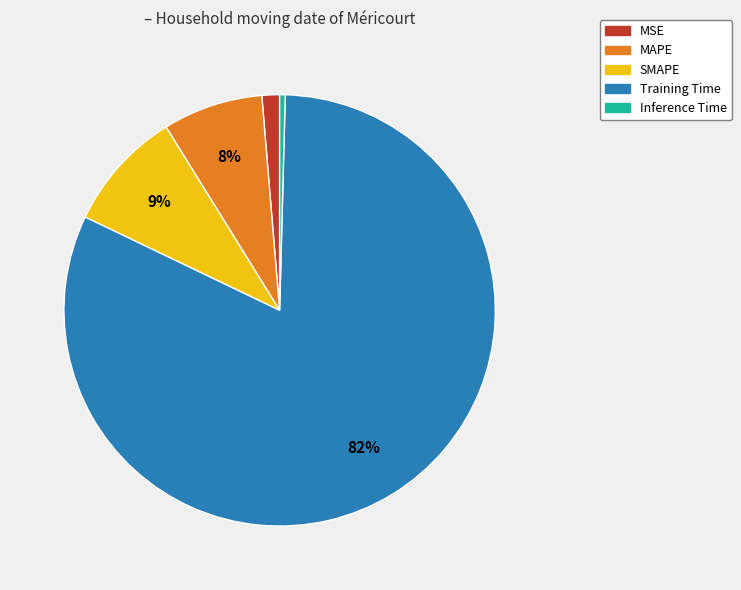

Is the sum of Inference Time and Training Time greater than half?

Yes